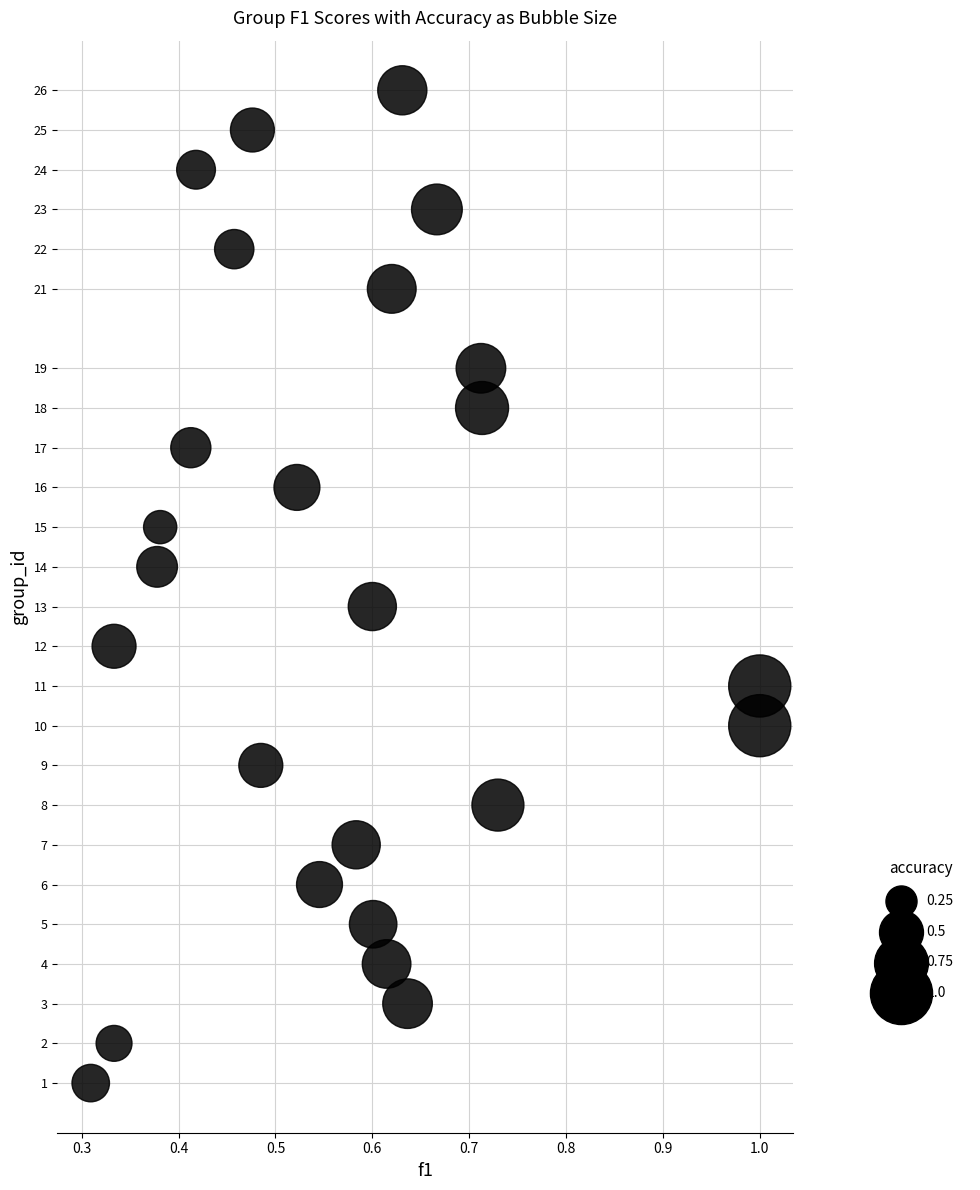

What is the range of Y values (max minus min)?

25